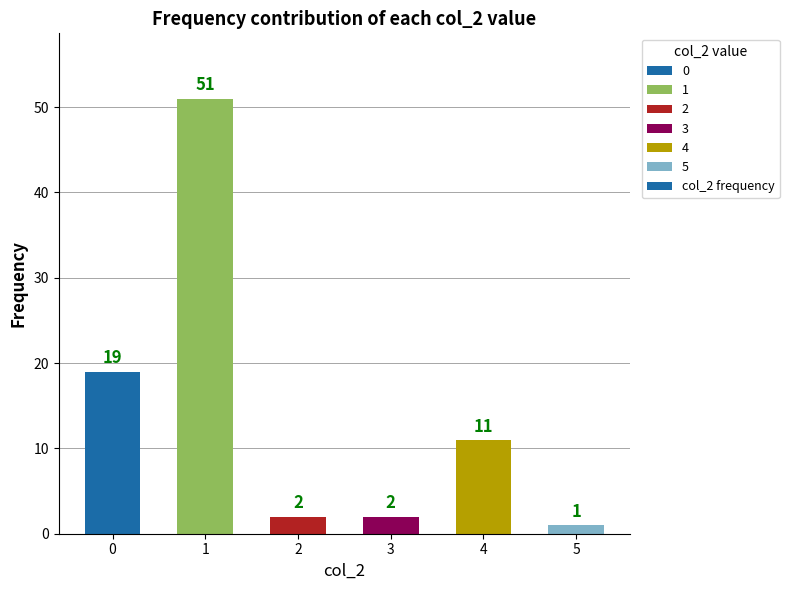

What is the difference between the maximum and minimum values?

50